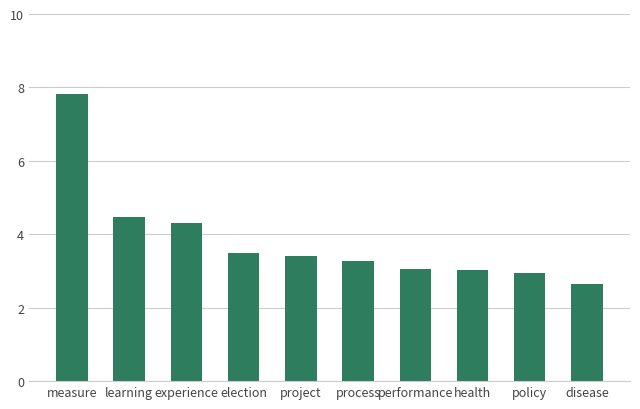

What is the greatest value displayed?

7.8